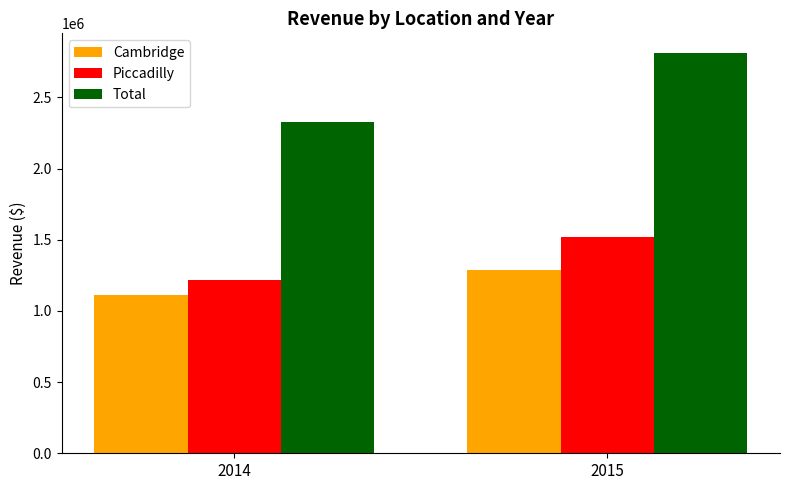

At which label is Piccadilly closest to 1368893?

2014